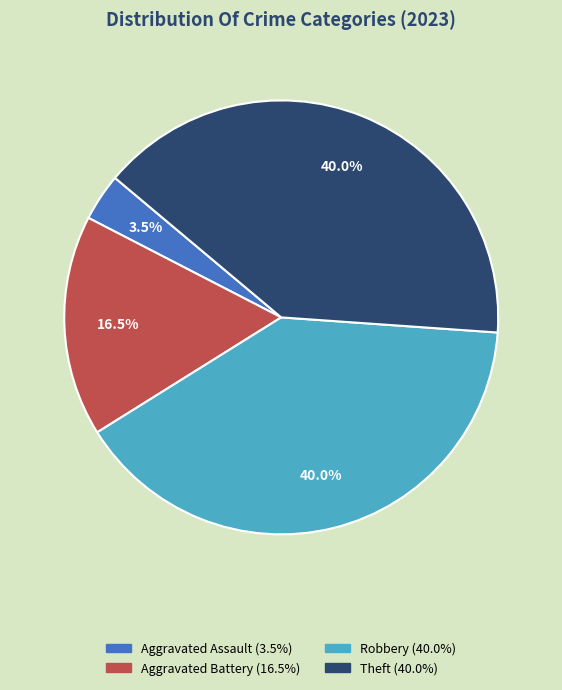

Is there any slice that represents more than half of the pie?

No